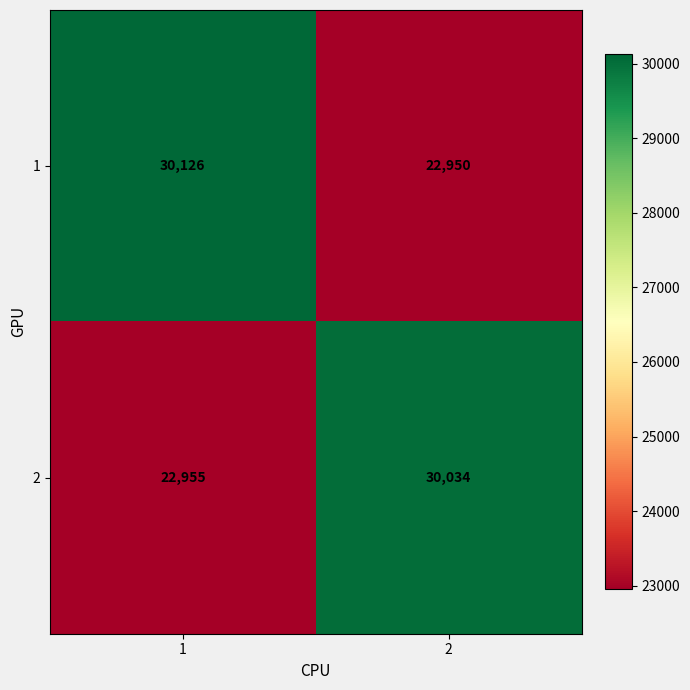

What is the average value of the 1 series?

26538